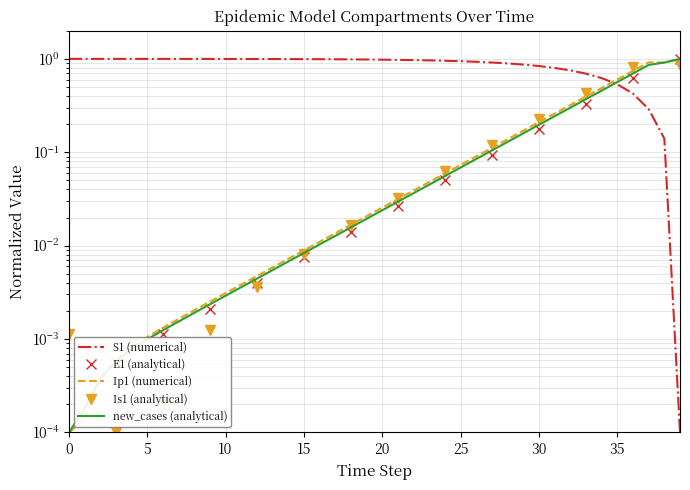

What is the maximum value shown in the chart?

1.0